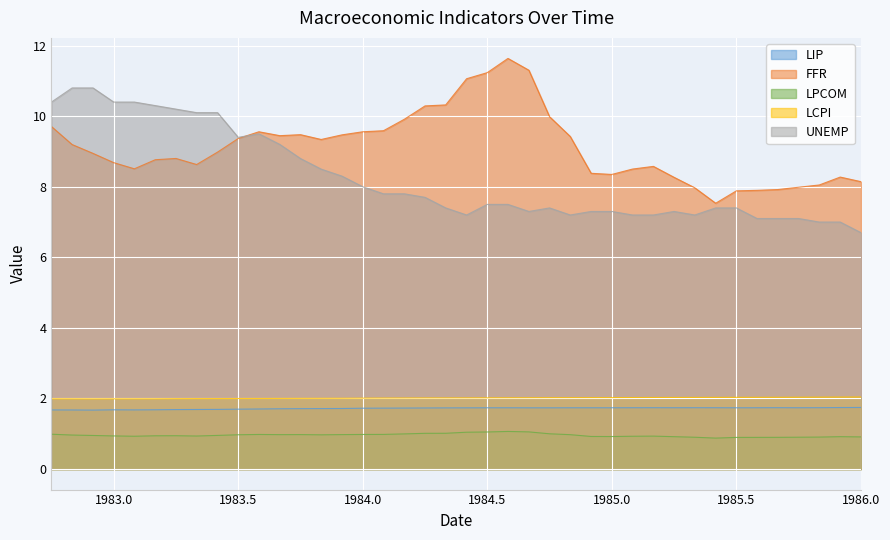

What is the total value across all series at 1985.0?

20.3